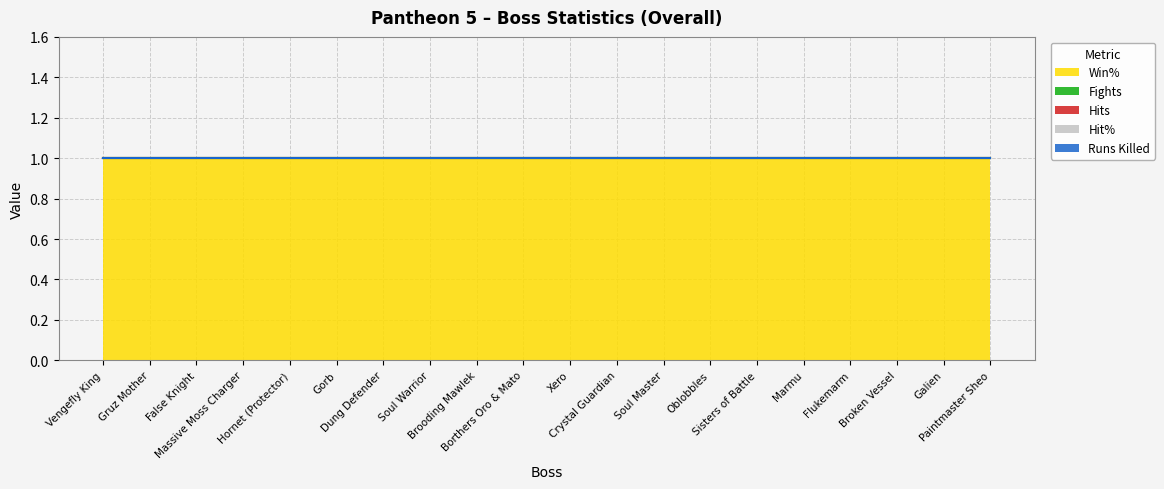

True or false: Hits has a value of 0 at Massive Moss Charger.

True